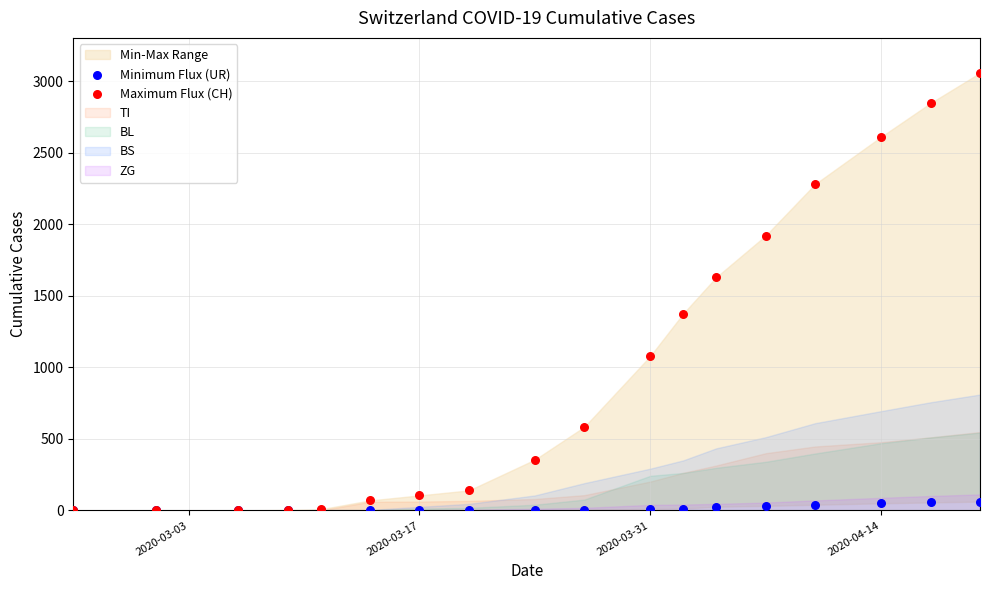

In the Maximum Flux (CH) series, what Y value is closest to 1529?

1630